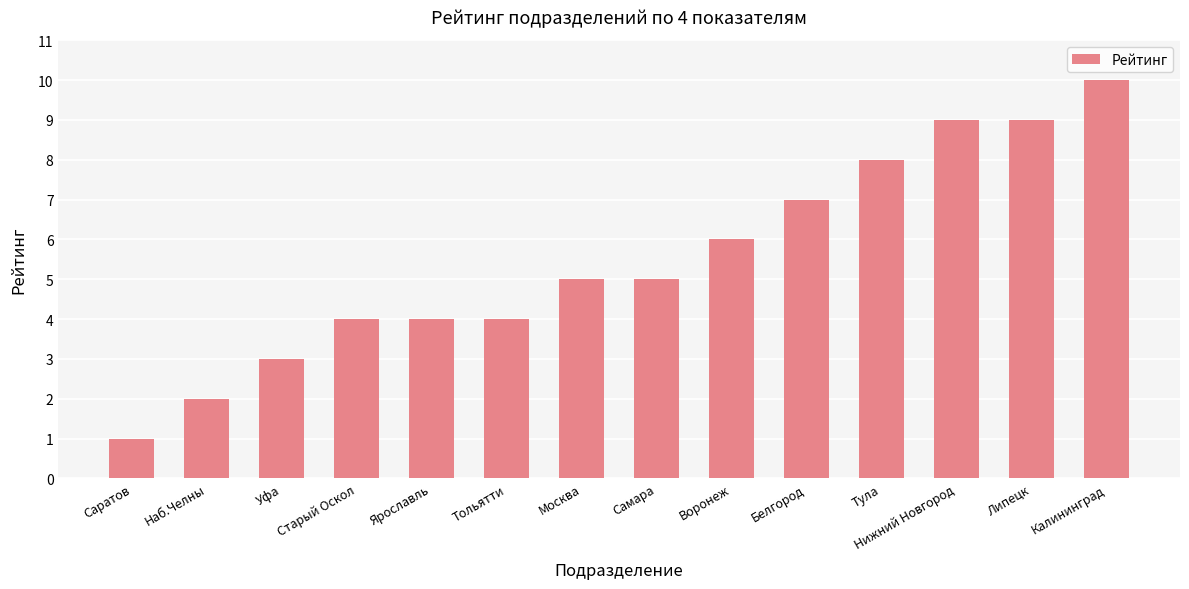

What is the approximate value at Калининград?

10